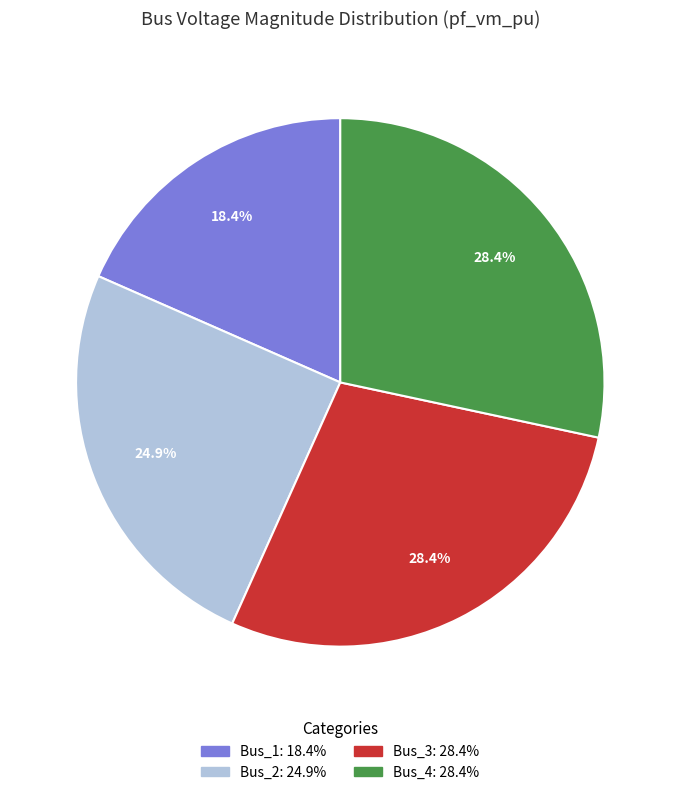

What is the smallest slice in the pie chart?

Bus_1